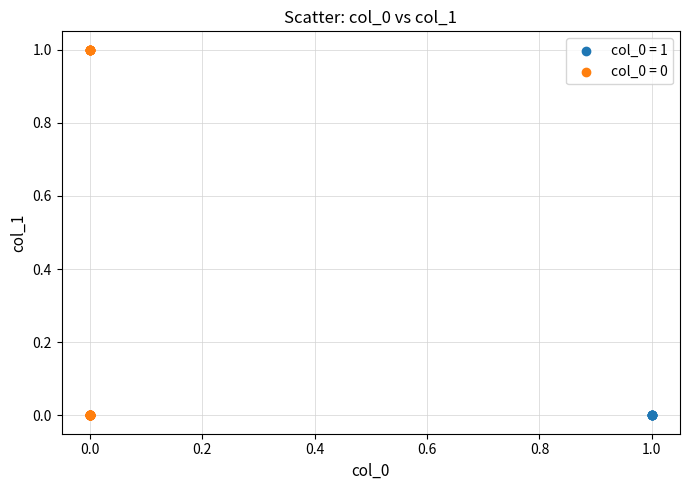

What are all the series names shown in the legend?

col_0 = 1, col_0 = 0